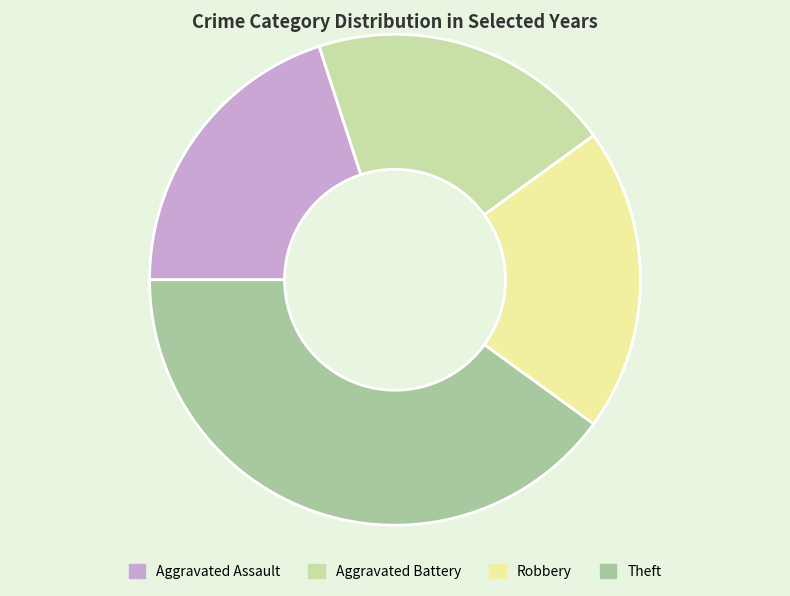

True or false: Robbery accounts for 20% of the total.

True